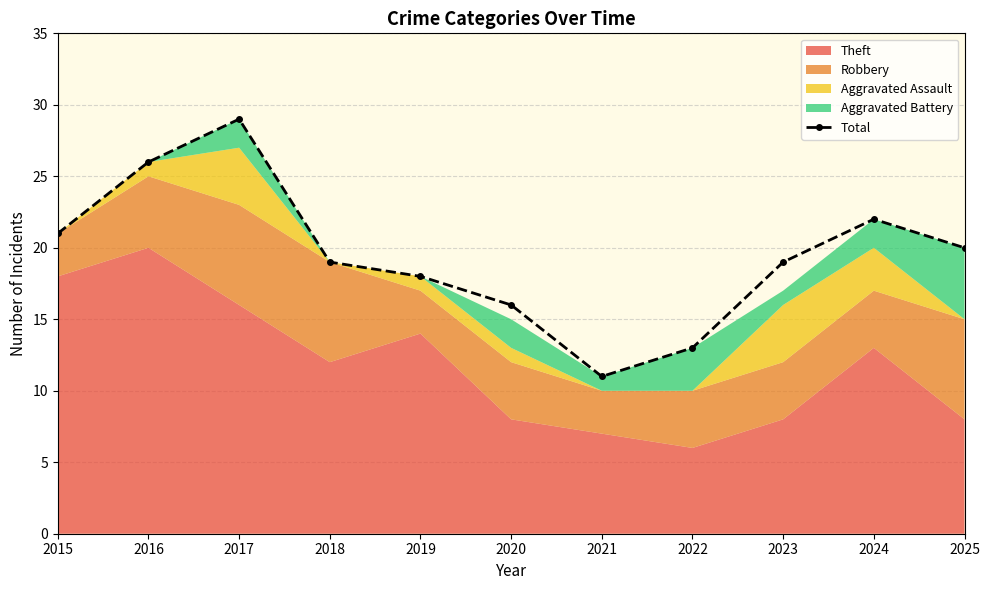

Rank the categories by value from lowest to highest.

2021, 2022, 2020, 2019, 2018, 2023, 2025, 2015, 2024, 2016, 2017